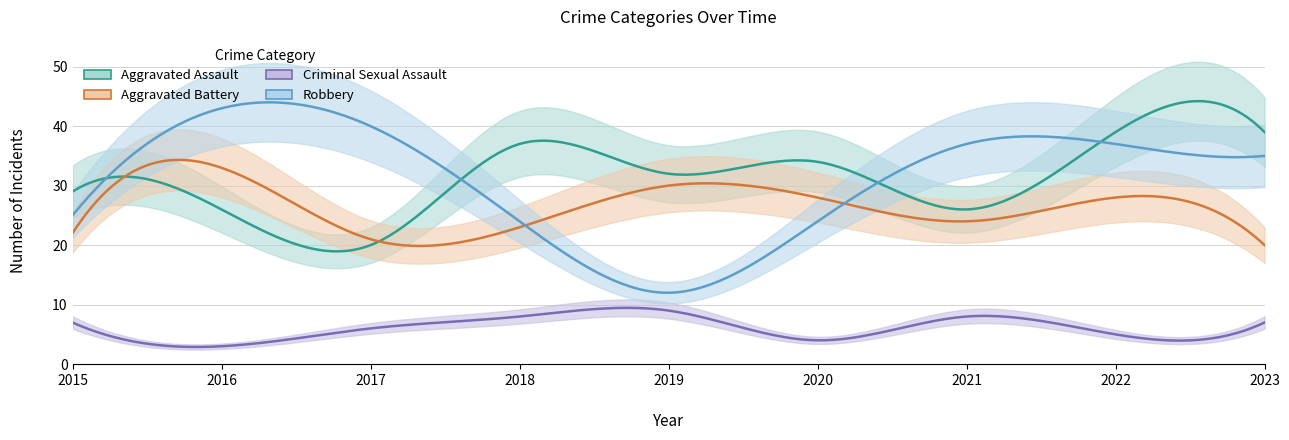

The value of Aggravated Assault at 2021 is 26. True or false?

True